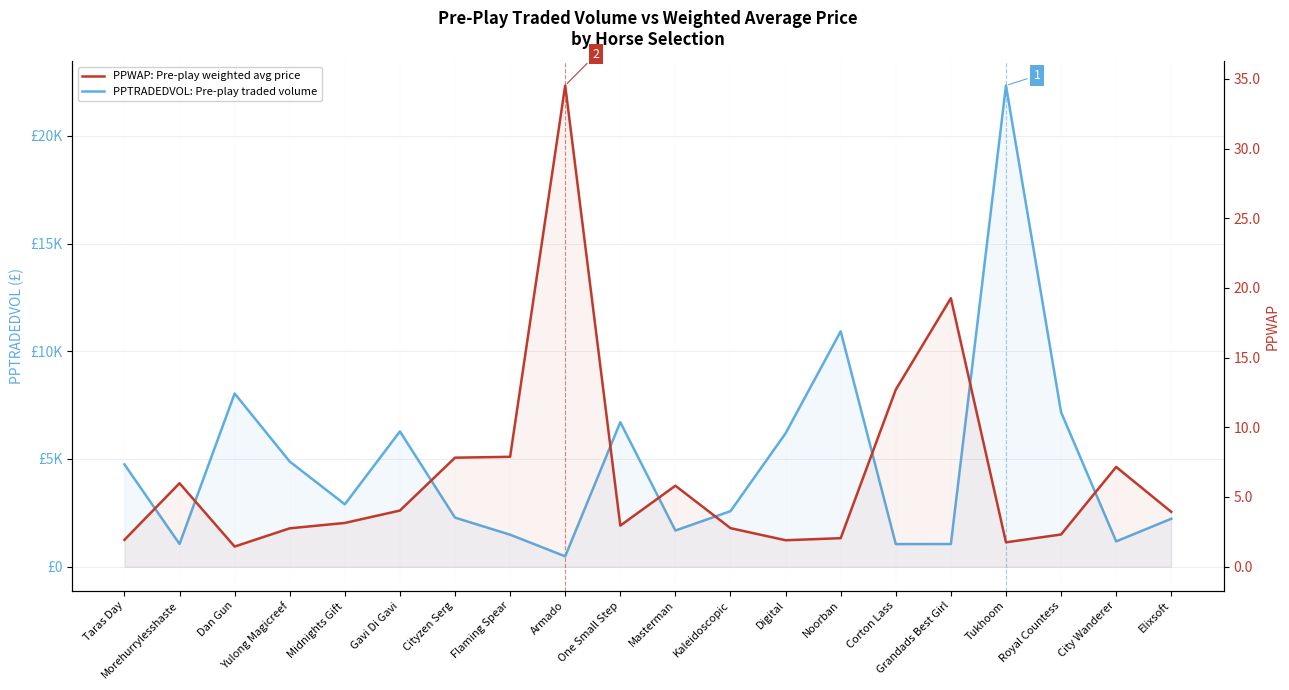

What is the sum of all PPTRADEDVOL: Pre-play traded volume values?

95231.5